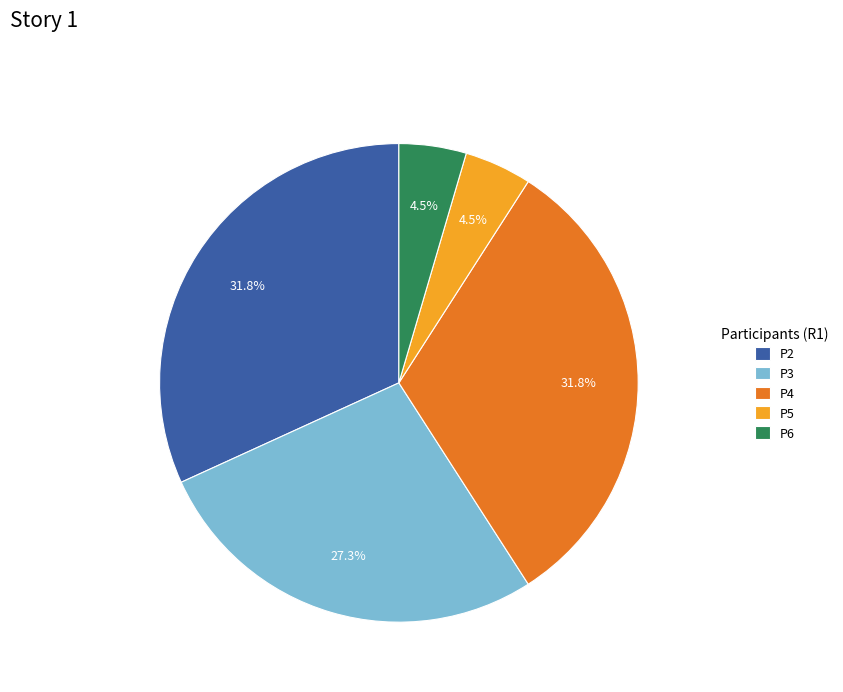

The P4 slice represents 44% of the pie. True or false?

False